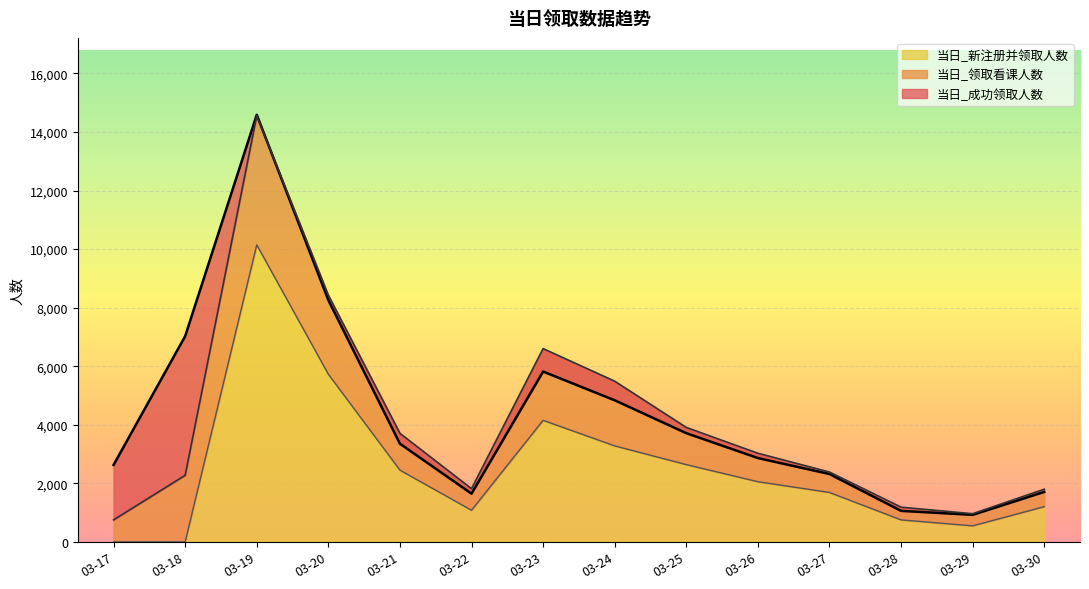

How many categories are shown in the chart?

14